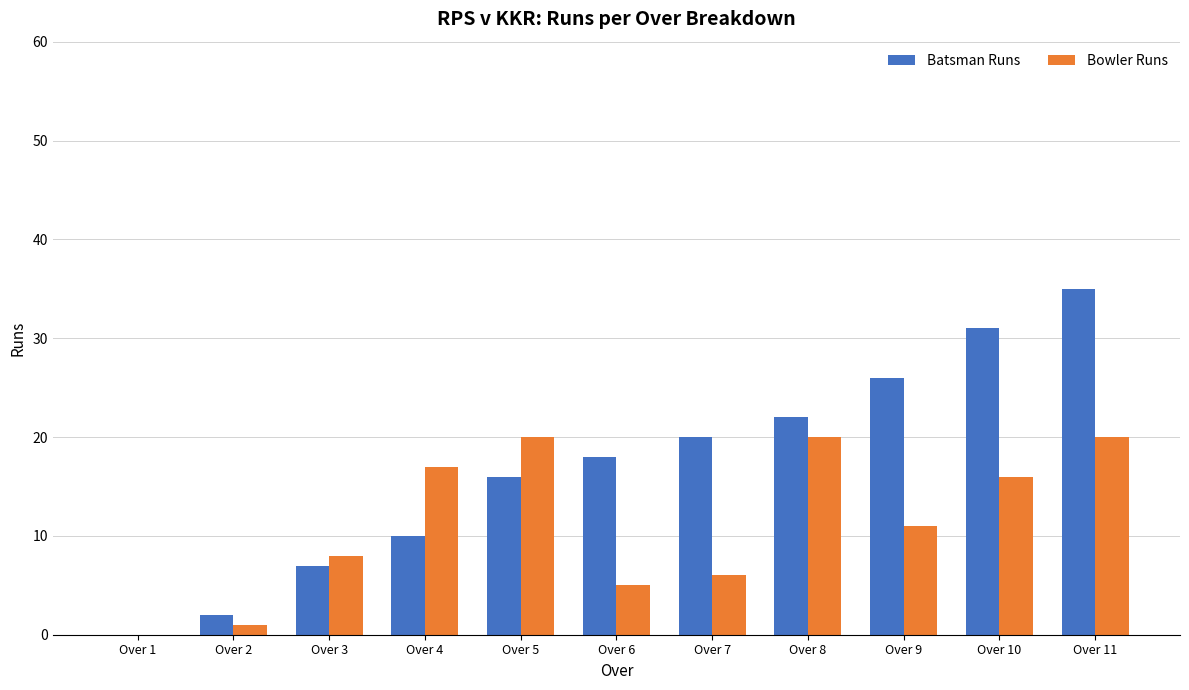

Which label corresponds to the largest value in the chart?

Over 11